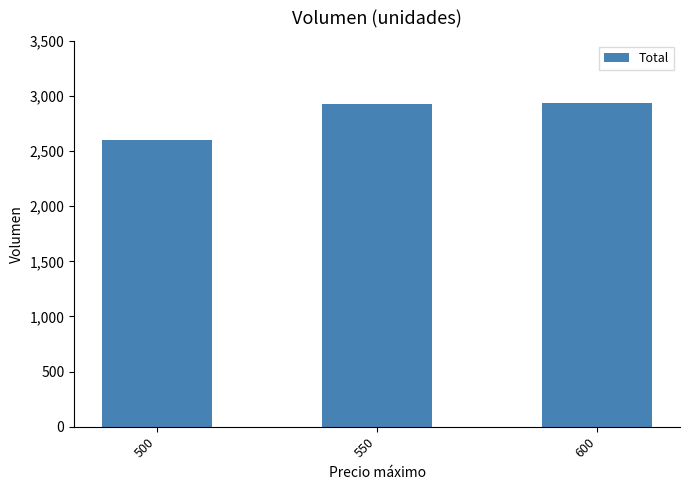

Which label corresponds to the smallest value in the chart?

500